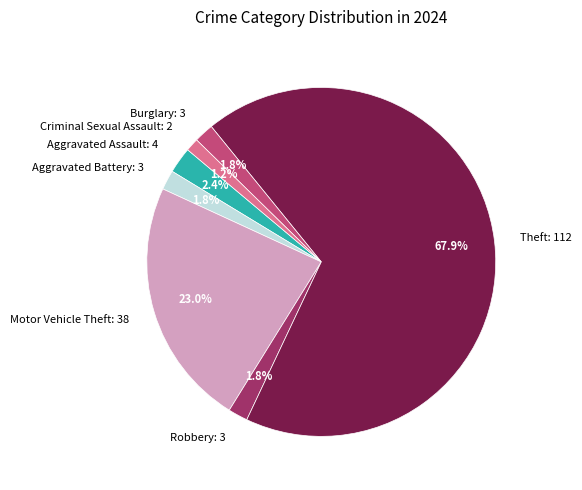

Does Theft represent more than half of the total?

Yes